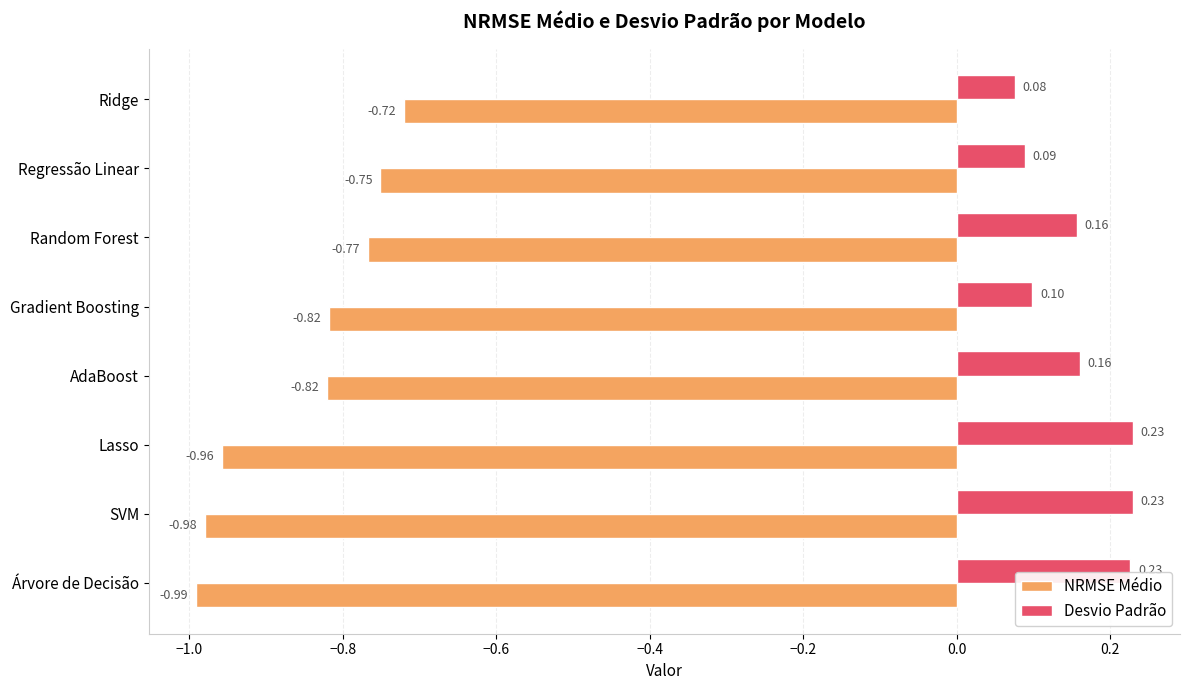

Rank the series by their maximum value, from lowest to highest.

NRMSE Médio, Desvio Padrão